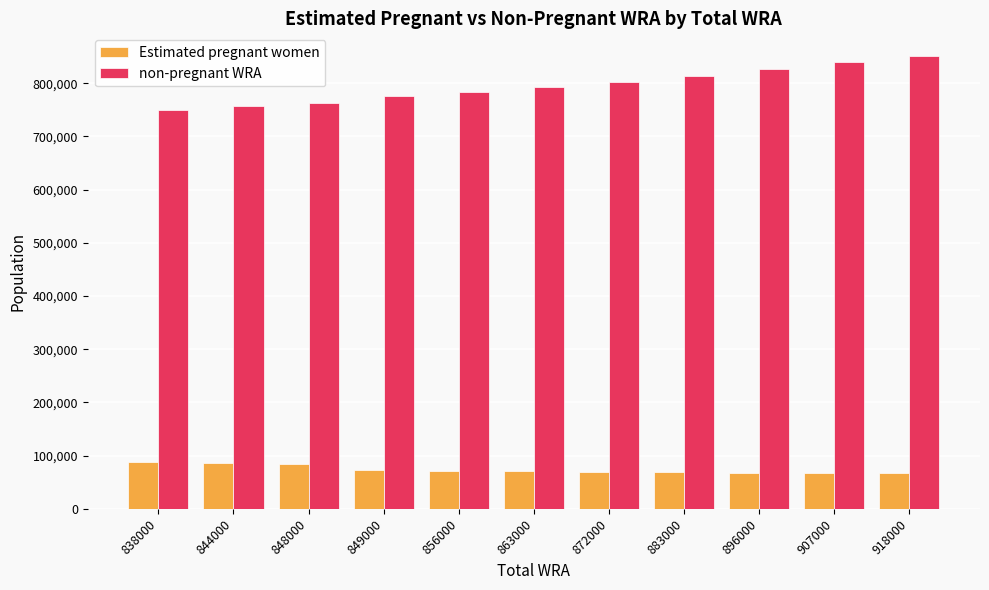

What is the greatest value displayed?

851327.8